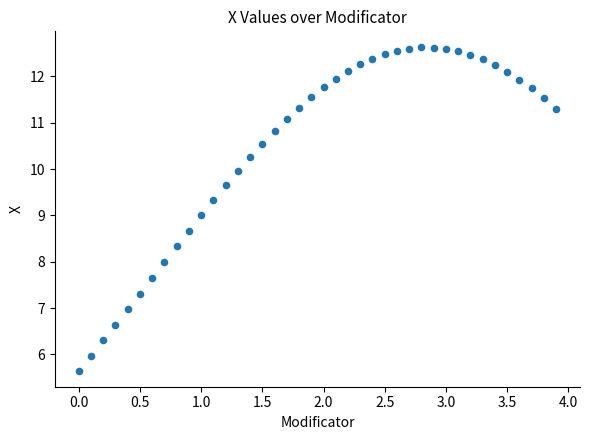

What is the range of X values (max minus min)?

3.9